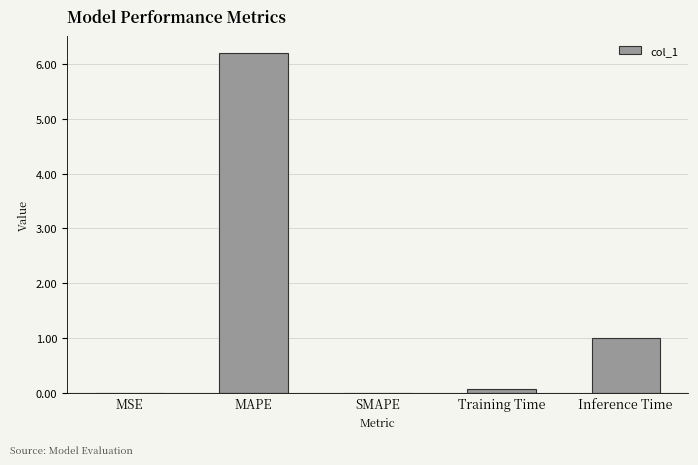

The chart shows a value of 8.3 at MAPE. True or false?

False